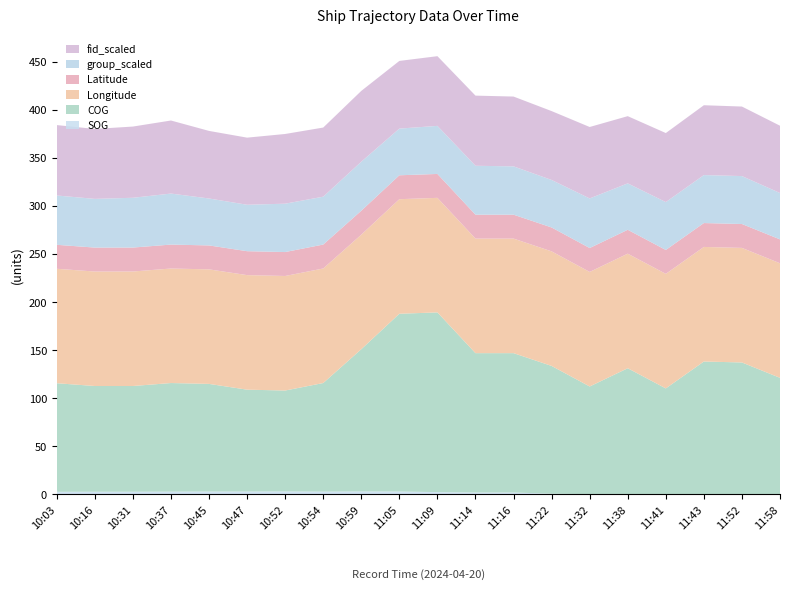

Reading left to right, what are all the values shown in this chart?

SOG: 10:03=2.4	10:16=2.5	10:31=2.5	10:37=2.6	10:45=2.7	10:47=2.7	10:52=2.8	10:54=2.6	10:59=2.8	11:05=2.7	11:09=2.1	11:14=1.7	11:16=1.7	11:22=0.4	11:32=0.0	11:38=0.0	11:41=0.0	11:43=0.0	11:52=0.0	11:58=0.0
COG: 10:03=113.0	10:16=110.0	10:31=110.0	10:37=113.0	10:45=112.0	10:47=106.0	10:52=105.0	10:54=113.0	10:59=148.0	11:05=185.0	11:09=187.0	11:14=145.0	11:16=145.0	11:22=133.0	11:32=112.0	11:38=131.0	11:41=110.0	11:43=138.0	11:52=137.0	11:58=121.0
Longitude: 10:03=119.1	10:16=119.1	10:31=119.2	10:37=119.2	10:45=119.2	10:47=119.2	10:52=119.2	10:54=119.2	10:59=119.2	11:05=119.2	11:09=119.2	11:14=119.2	11:16=119.2	11:22=119.2	11:32=119.2	11:38=119.2	11:41=119.2	11:43=119.2	11:52=119.2	11:58=119.2
Latitude: 10:03=24.9	10:16=24.9	10:31=24.9	10:37=24.9	10:45=24.9	10:47=24.9	10:52=24.9	10:54=24.9	10:59=24.9	11:05=24.9	11:09=24.9	11:14=24.9	11:16=24.9	11:22=24.9	11:32=24.9	11:38=24.9	11:41=24.9	11:43=24.9	11:52=24.9	11:58=24.9
group_scaled: 10:03=51.3	10:16=50.7	10:31=51.8	10:37=53.1	10:45=48.9	10:47=48.3	10:52=50.3	10:54=49.8	10:59=51.0	11:05=48.6	11:09=50.0	11:14=50.9	11:16=50.3	11:22=49.4	11:32=51.6	11:38=48.3	11:41=49.8	11:43=49.9	11:52=49.9	11:58=48.3
fid_scaled: 10:03=73.3	10:16=72.8	10:31=74.1	10:37=76.0	10:45=70.3	10:47=69.8	10:52=72.5	10:54=71.9	10:59=73.7	11:05=70.4	11:09=72.5	11:14=73.0	11:16=72.7	11:22=71.7	11:32=74.3	11:38=69.9	11:41=71.8	11:43=72.7	11:52=72.4	11:58=70.0